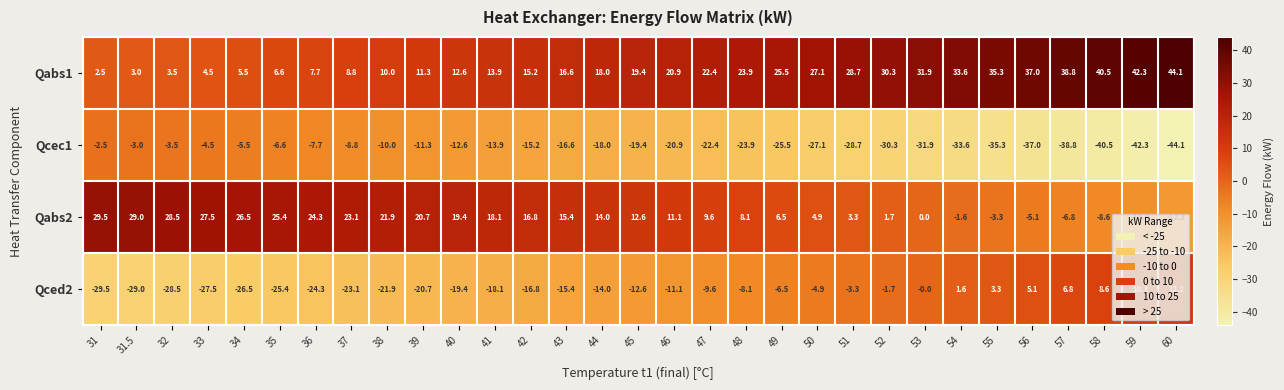

List the series in order of their peak value, lowest first.

Qcec1, Qced2, Qabs2, Qabs1